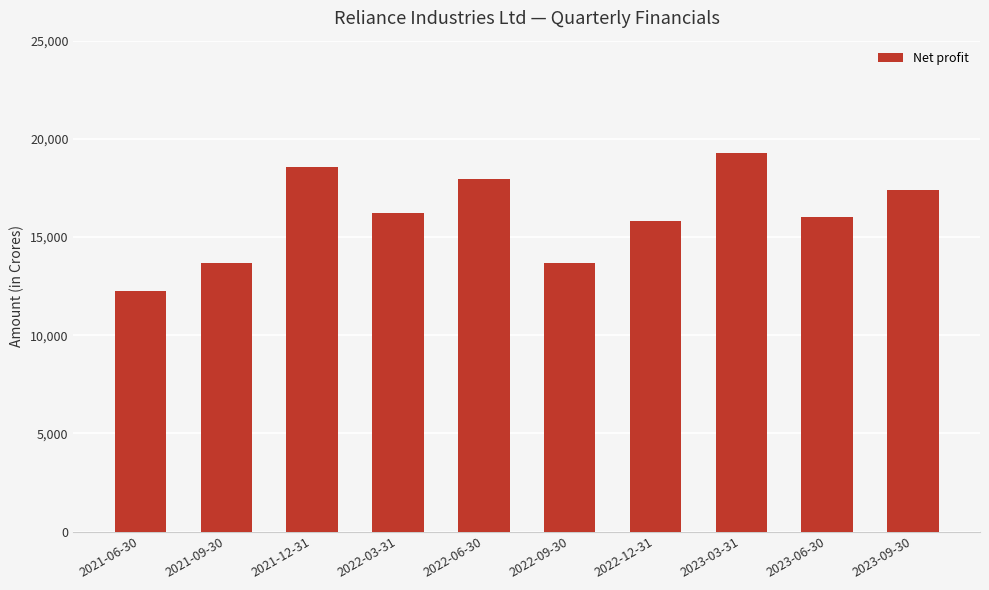

What is the greatest value displayed?

19299